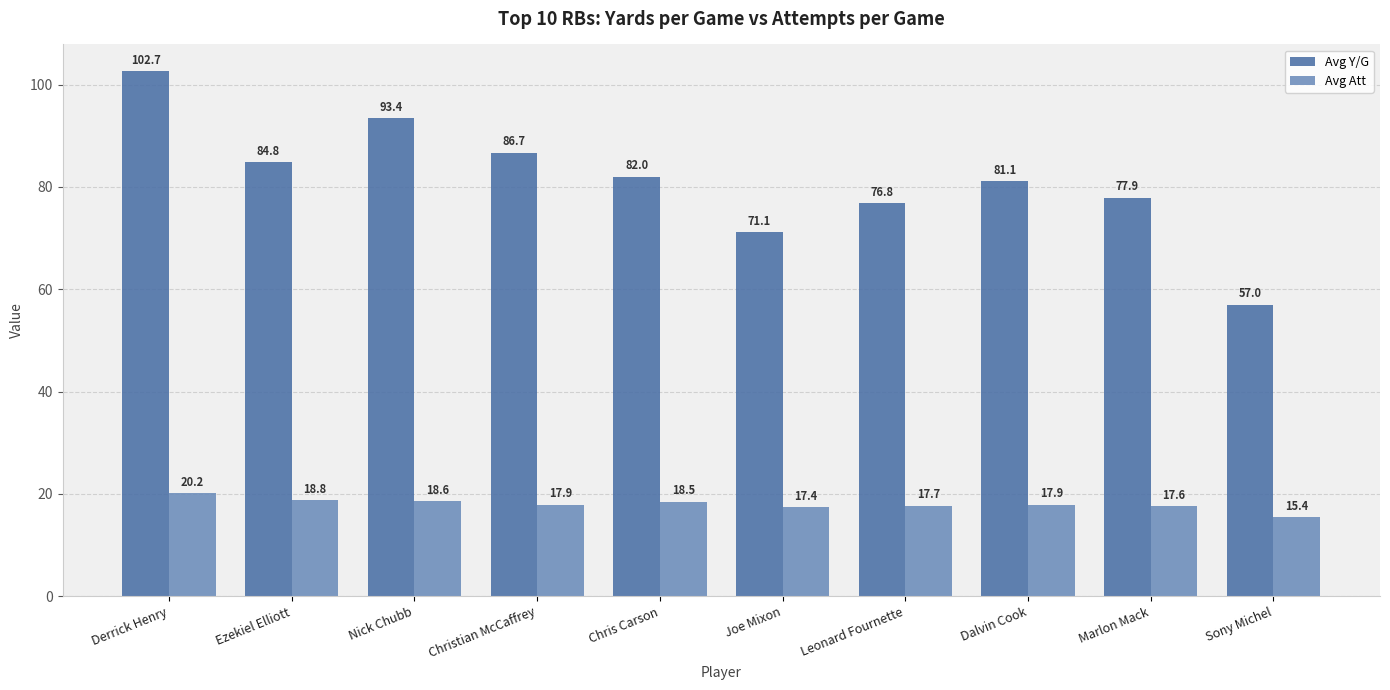

What is the spread (max minus min) of values at Leonard Fournette?

59.1